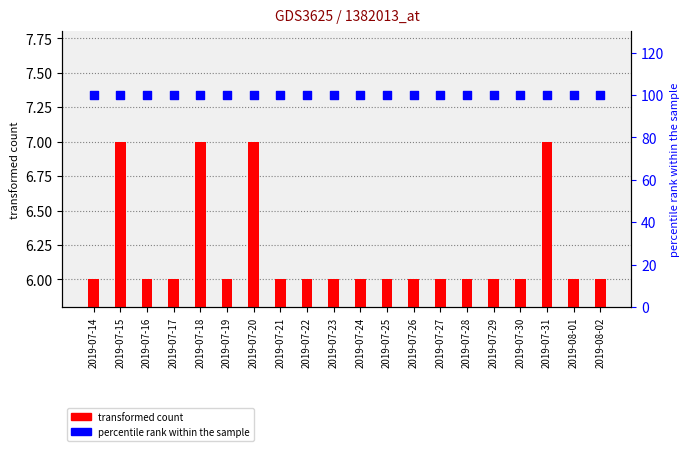

Which series reaches the minimum Y coordinate?

transformed count